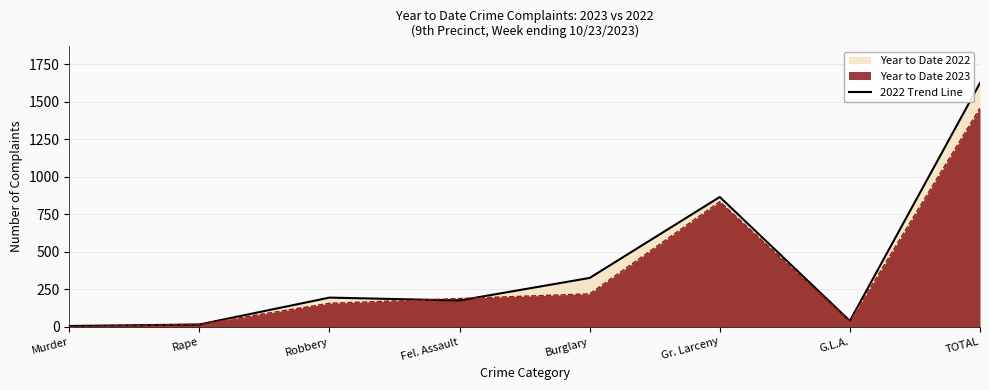

What is the smallest value displayed?

1